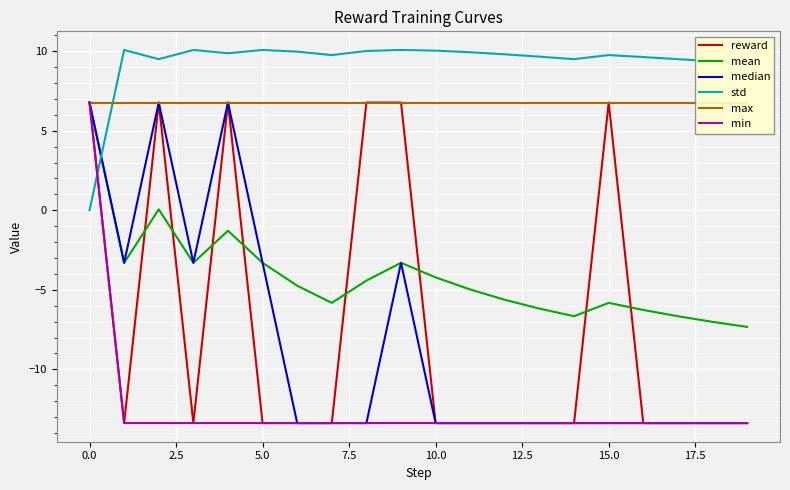

What is the maximum value shown in the chart?

10.1